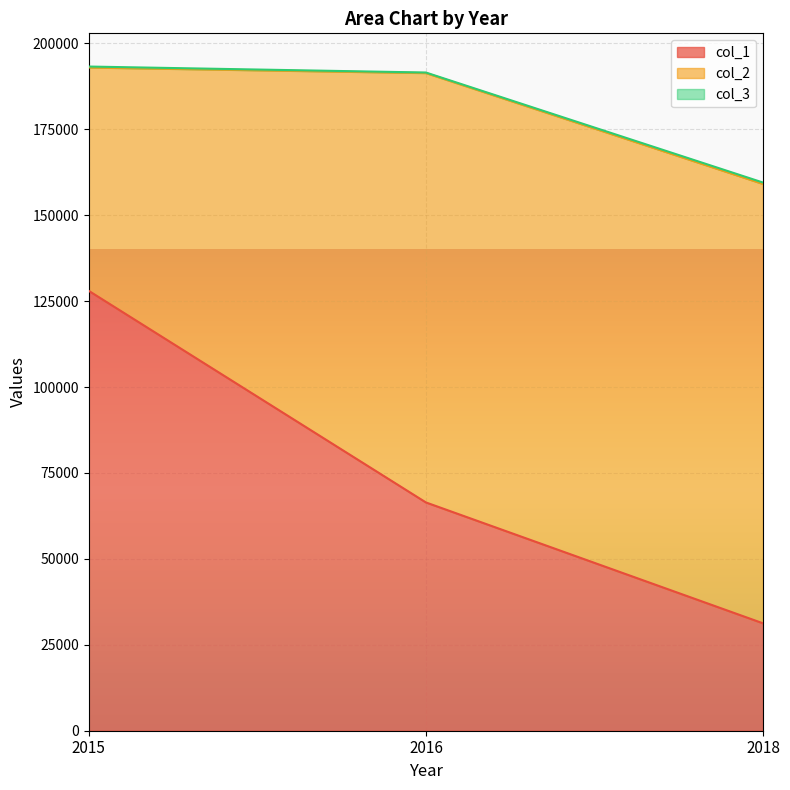

Where is col_1 nearest to the value 79628?

2016